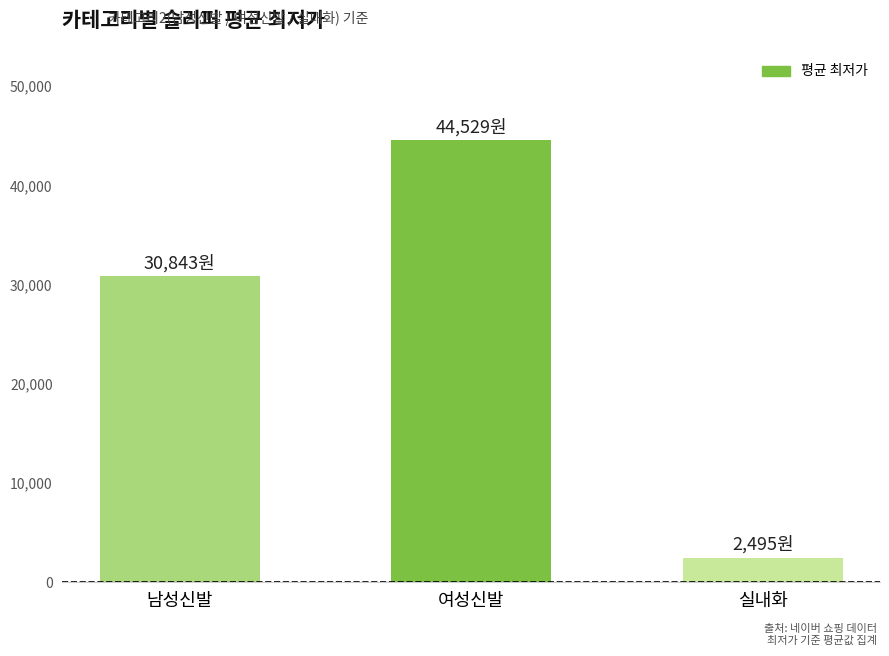

List the labels in order of value, largest first.

여성신발, 남성신발, 실내화